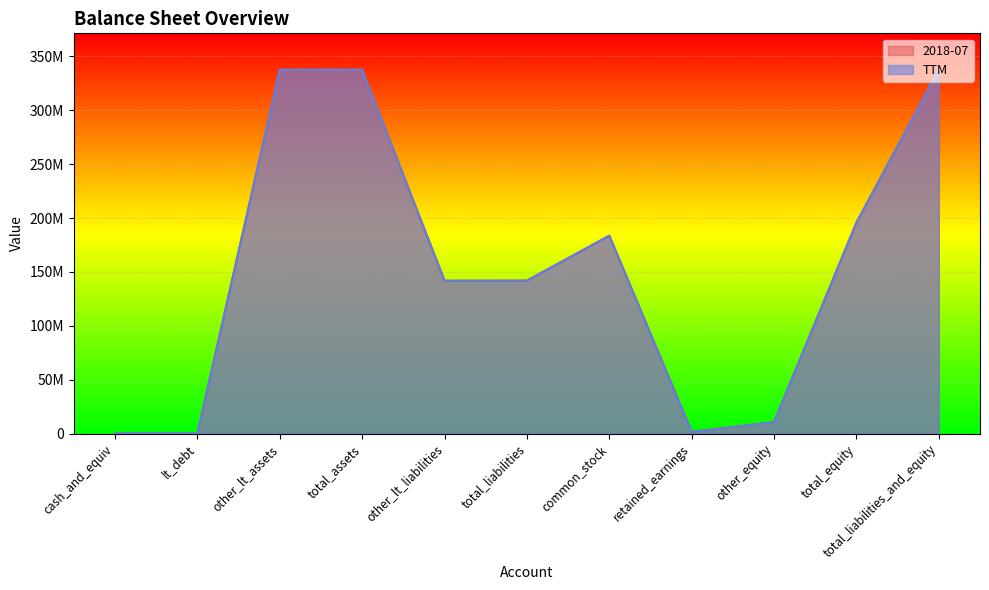

Rank the categories by 2018-07 value from highest to lowest.

total_assets, total_liabilities_and_equity, other_lt_assets, total_equity, common_stock, total_liabilities, other_lt_liabilities, other_equity, retained_earnings, lt_debt, cash_and_equiv